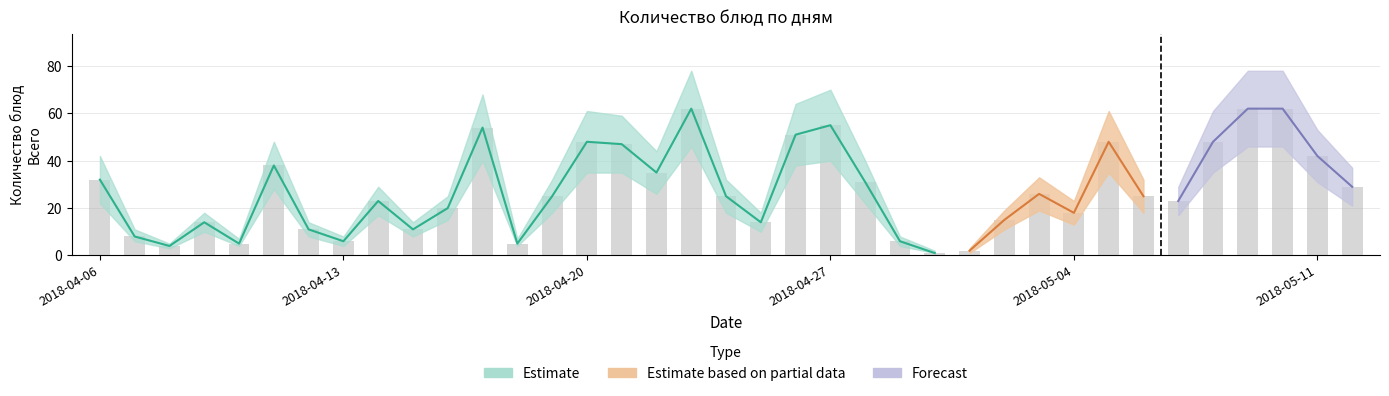

Which has a higher value, 2018-04-26 or 2018-04-07?

2018-04-26